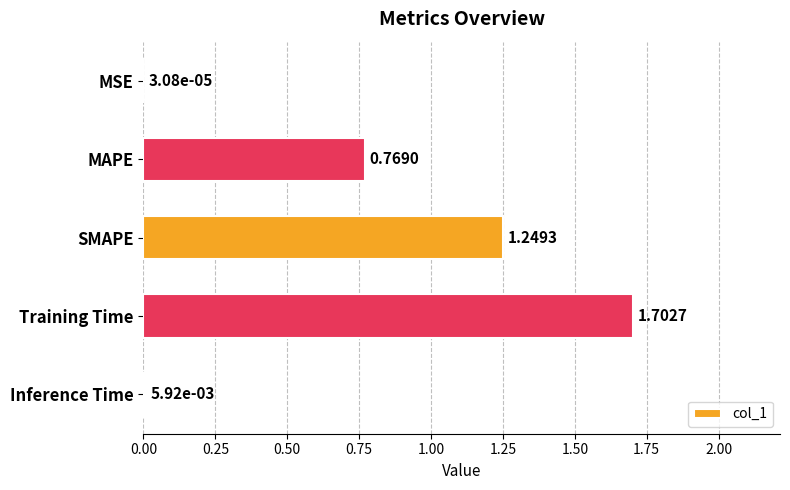

What is the sum of all values?

3.7